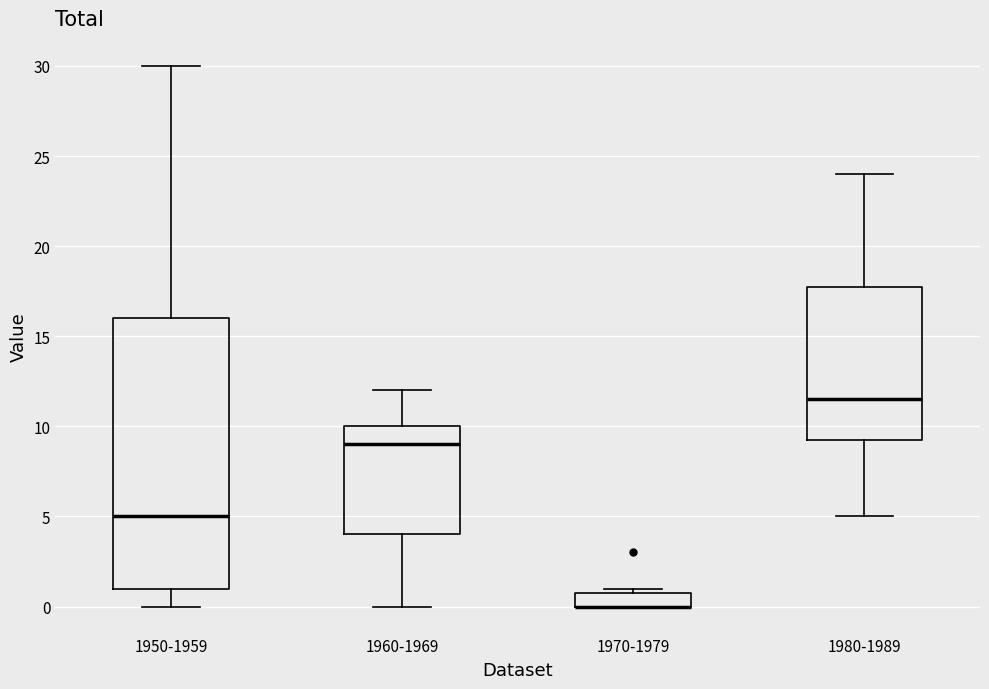

Where does the median line of the box for 1950-1959 sit on the y-axis? The values are not printed on the chart, so give them approximately, as read against the axis.

5.0